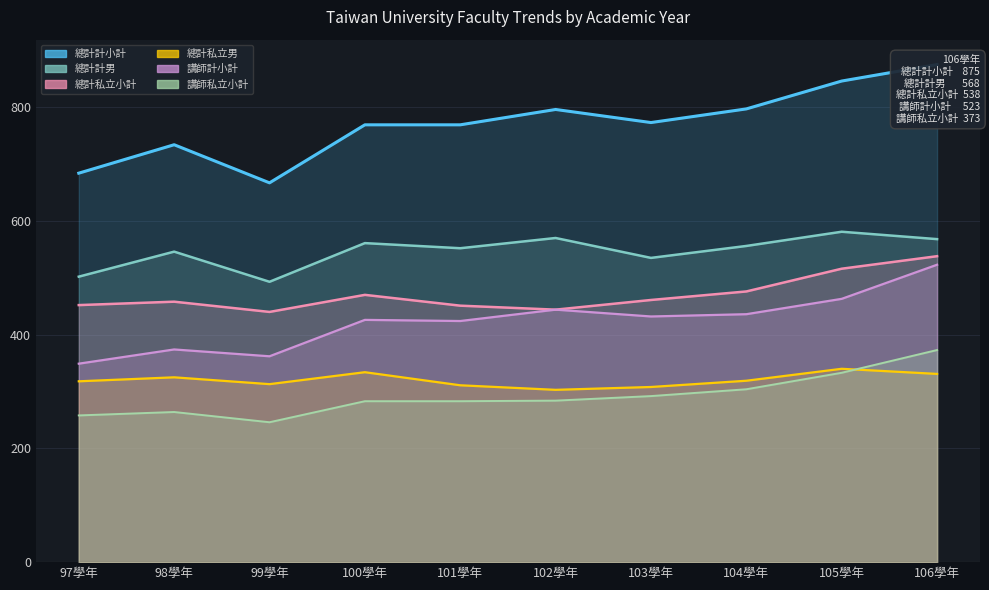

Rank the categories by 總計私立男 value from lowest to highest.

102學年, 103學年, 101學年, 99學年, 97學年, 104學年, 98學年, 106學年, 100學年, 105學年